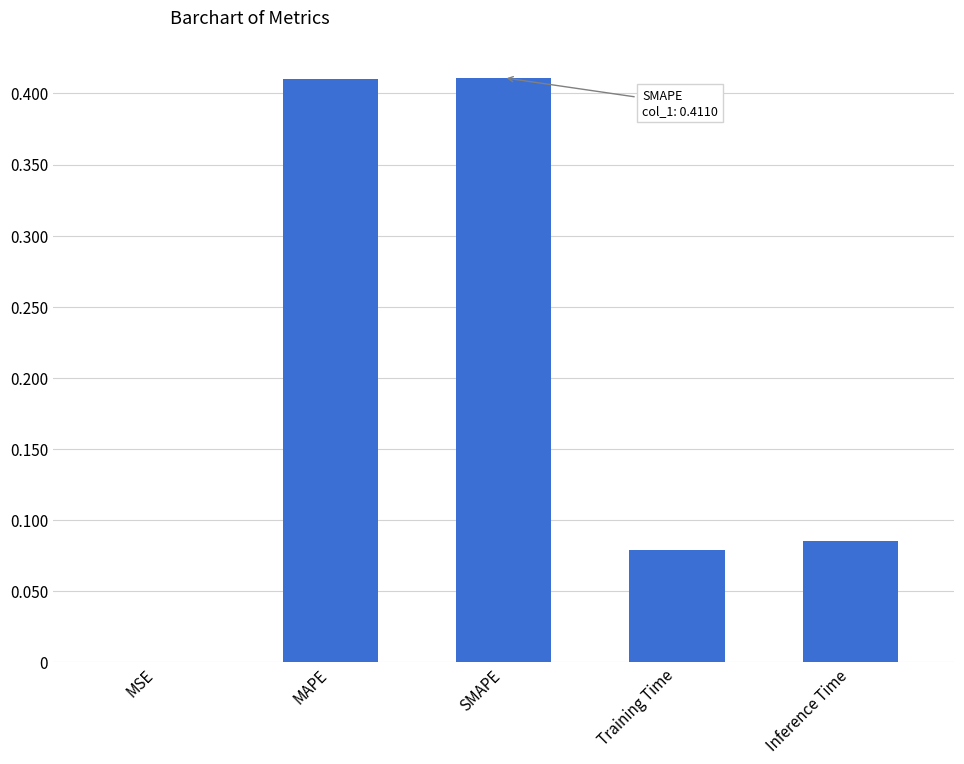

Is it true that the value at MSE is 0.0?

True